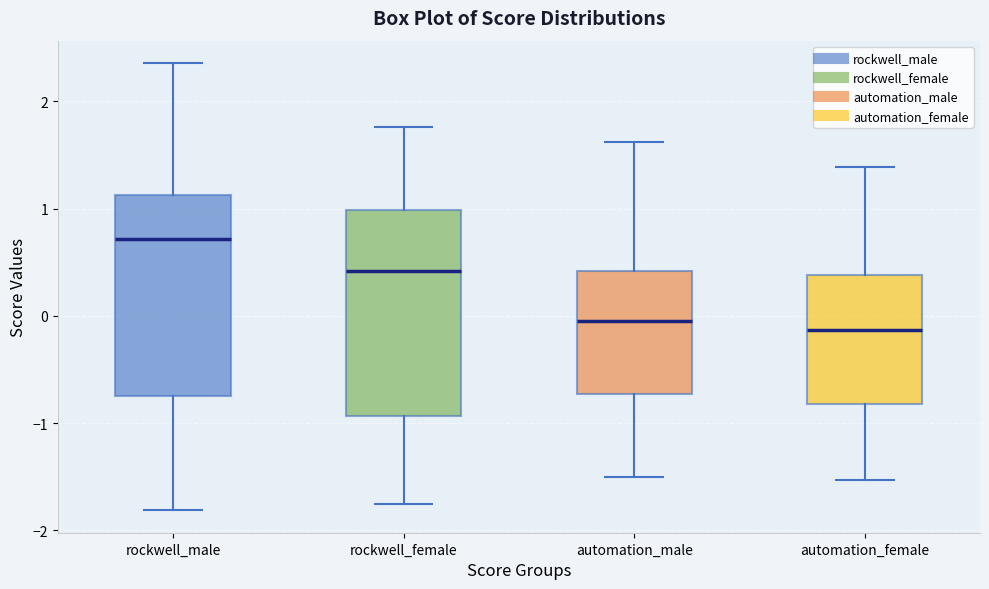

Reading left to right, transcribe this box plot: for each box, give where its median line is, the range the box spans, and where its two whiskers end, as read against the y-axis. The values are not printed on the chart, so give them approximately, as read against the axis.

rockwell_male: median 0.7, box -0.7 to 1.1, whiskers -1.8 to 2.4
rockwell_female: median 0.4, box -0.9 to 1.0, whiskers -1.8 to 1.8
automation_male: median 0.0, box -0.7 to 0.4, whiskers -1.5 to 1.6
automation_female: median -0.1, box -0.8 to 0.4, whiskers -1.5 to 1.4